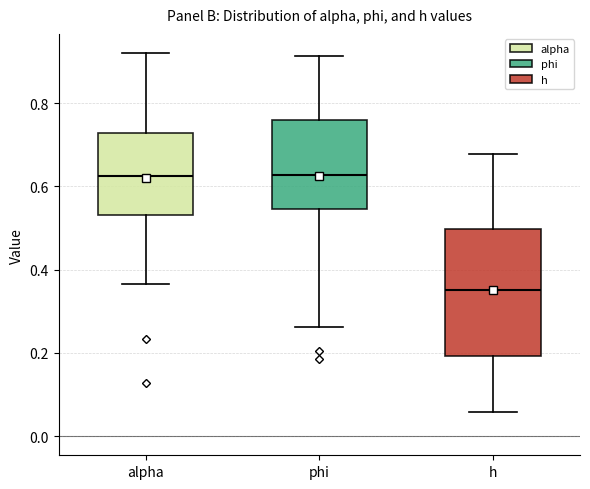

Reading left to right, read every box against the y-axis: the position of its median line, the range the box covers, and the ends of its whiskers. The values are not printed on the chart, so give them approximately, as read against the axis.

alpha: median 0.62, box 0.54 to 0.72, whiskers 0.36 to 0.92
phi: median 0.62, box 0.54 to 0.76, whiskers 0.26 to 0.92
h: median 0.36, box 0.20 to 0.50, whiskers 0.06 to 0.68